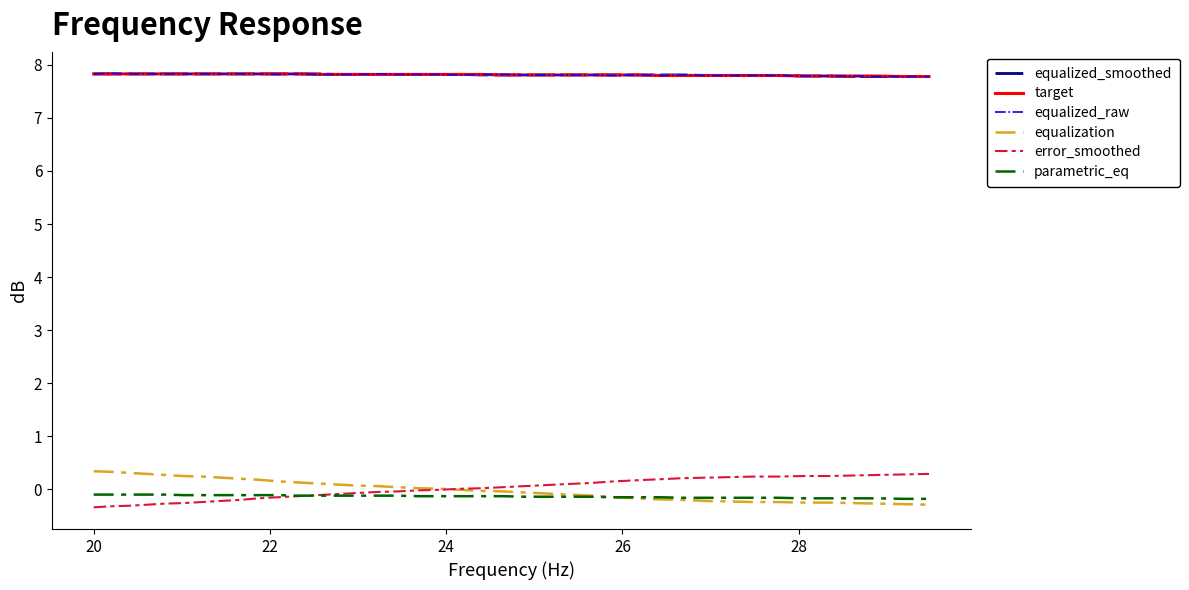

Does the chart have visible grid lines?

No